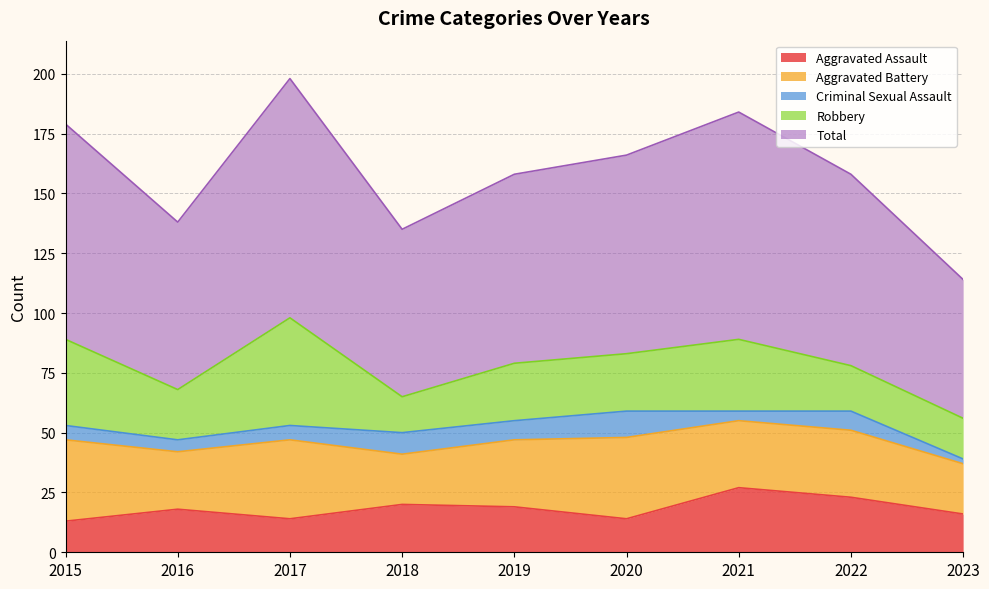

What is the maximum value shown in the chart?

100